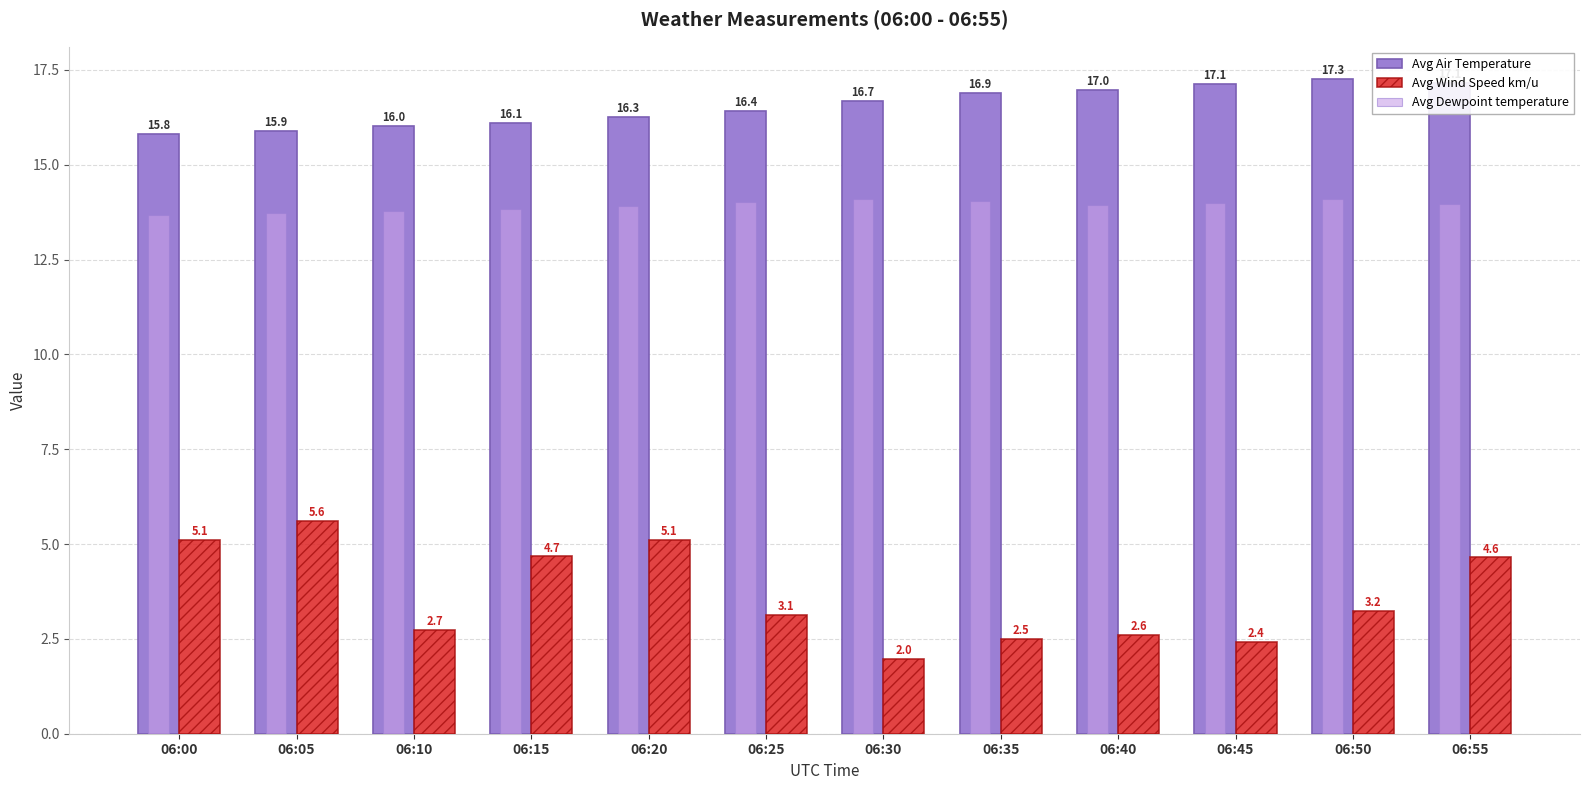

What is the sum of the Avg Wind Speed km/u values at 06:50 and 06:55?

7.9